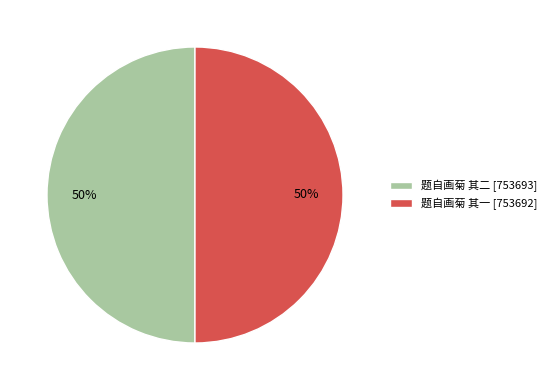

Count the number of slices in the pie.

2